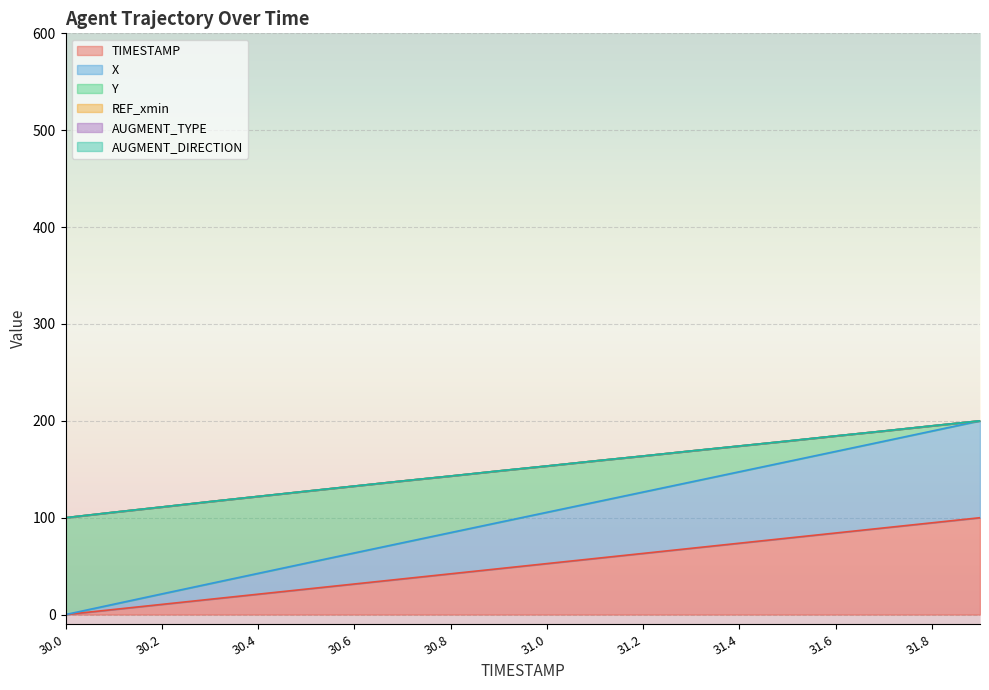

Count the number of categories in the chart.

20